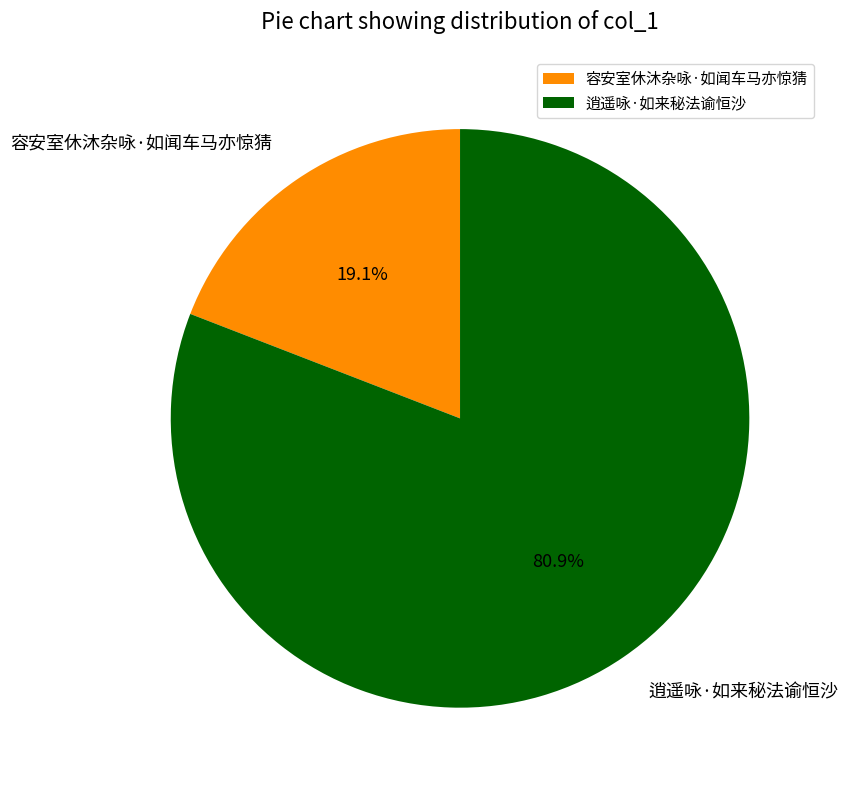

What is the ratio of the value at 逍遥咏·如来秘法谕恒沙 to the value at 容安室休沐杂咏·如闻车马亦惊猜?

4.2